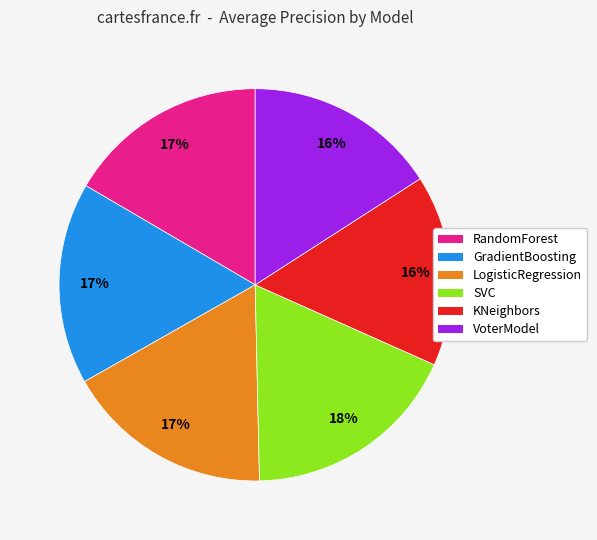

To the nearest percent, what is the difference between the largest and smallest slice percentages?

2%